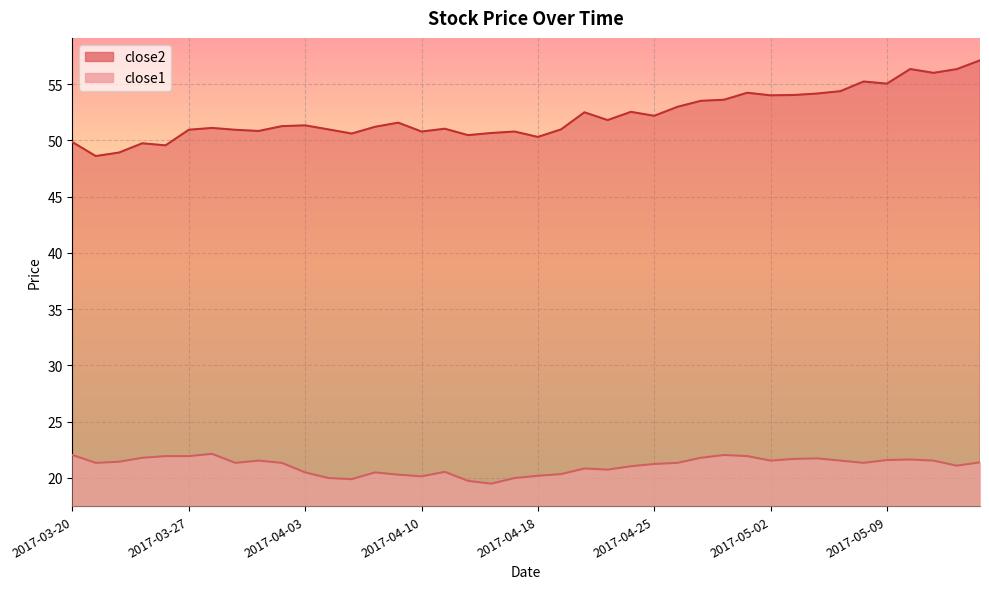

Reading right to left, what are all the values shown in this chart?

close2: 57.1	56.3	56.0	56.4	55.1	55.2	54.4	54.2	54.0	54.0	54.2	53.6	53.5	53.0	52.2	52.5	51.8	52.5	51.0	50.3	50.8	50.7	50.5	51.0	50.8	51.6	51.2	50.6	51.0	51.3	51.3	50.8	51.0	51.1	51.0	49.6	49.8	48.9	48.6	49.9
close1: 21.4	21.1	21.5	21.6	21.6	21.3	21.5	21.7	21.7	21.5	21.9	22.0	21.8	21.3	21.2	21.0	20.7	20.8	20.3	20.2	20.0	19.5	19.7	20.5	20.1	20.3	20.5	19.9	20.0	20.5	21.3	21.5	21.3	22.1	21.9	21.9	21.8	21.4	21.3	22.0